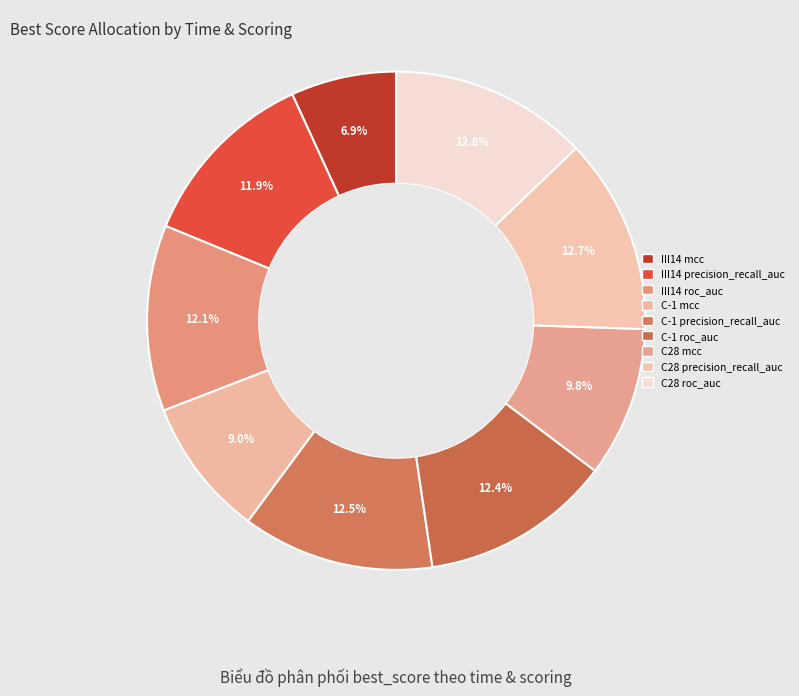

Which has a higher value, III14 roc_auc or C-1 roc_auc?

C-1 roc_auc